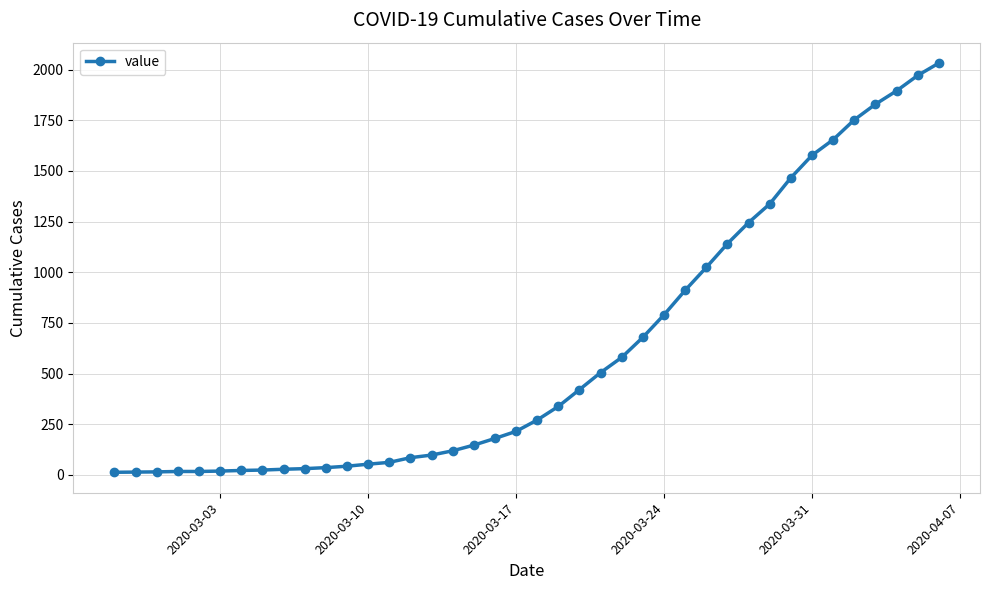

What is the sum of all values?

24656